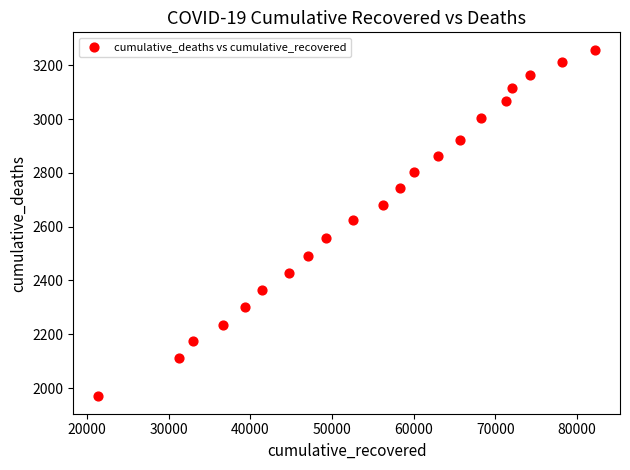

What is the range of Y values (max minus min)?

1289